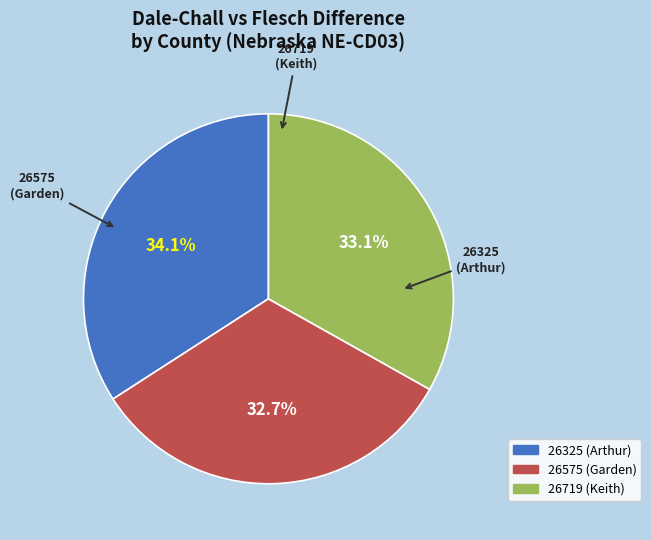

To the nearest percent, what is the combined percentage of 26575 (Garden) and 26325 (Arthur)?

67%